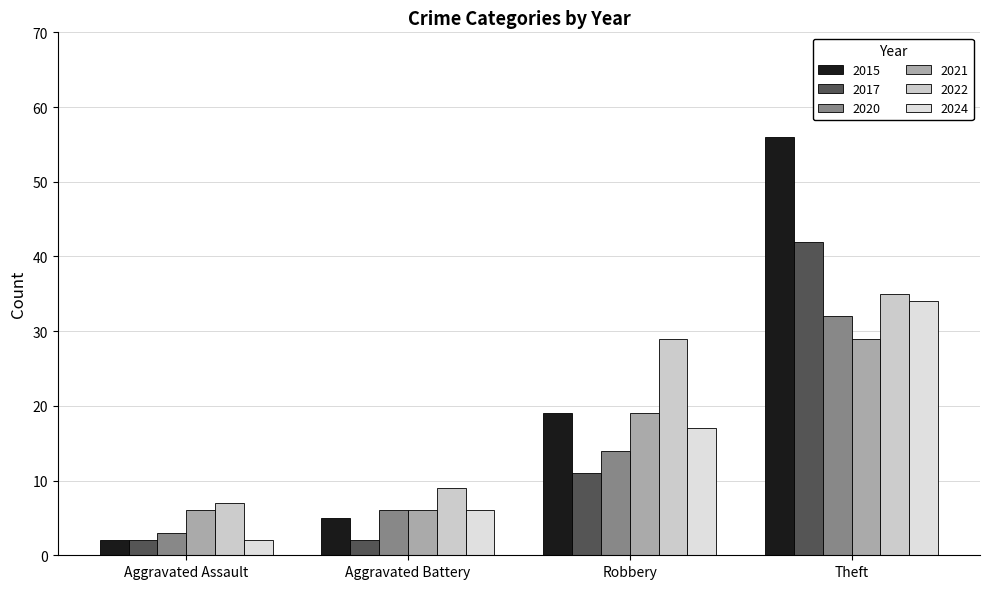

True or false: 2021 has a value of 9 at Robbery.

False